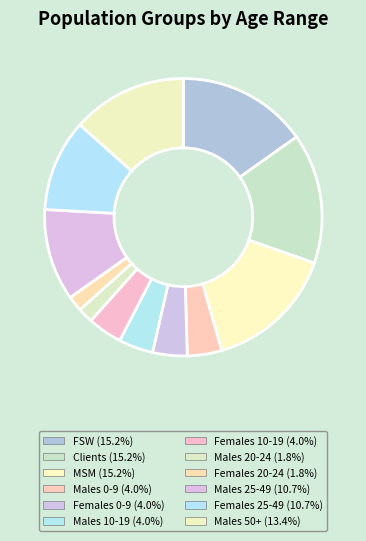

How many slices are in this pie chart?

12